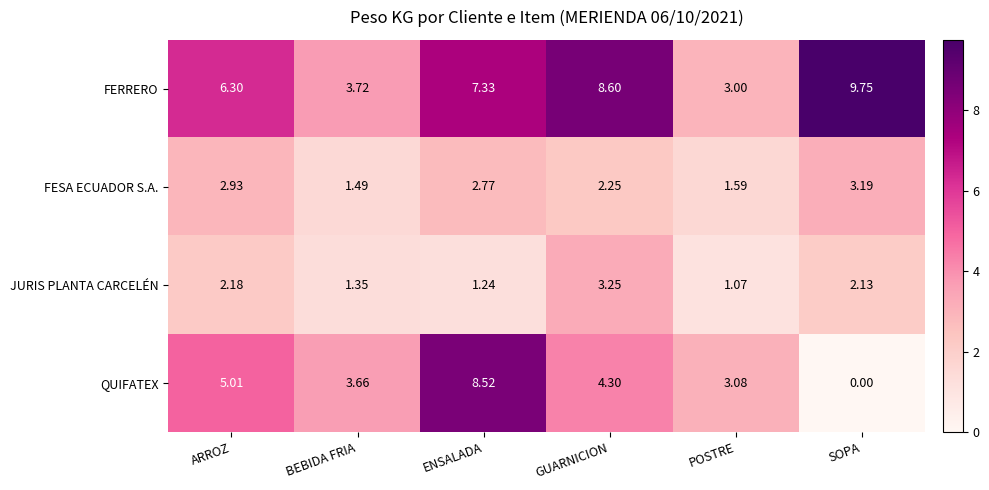

Which series has the largest total across all categories?

FERRERO